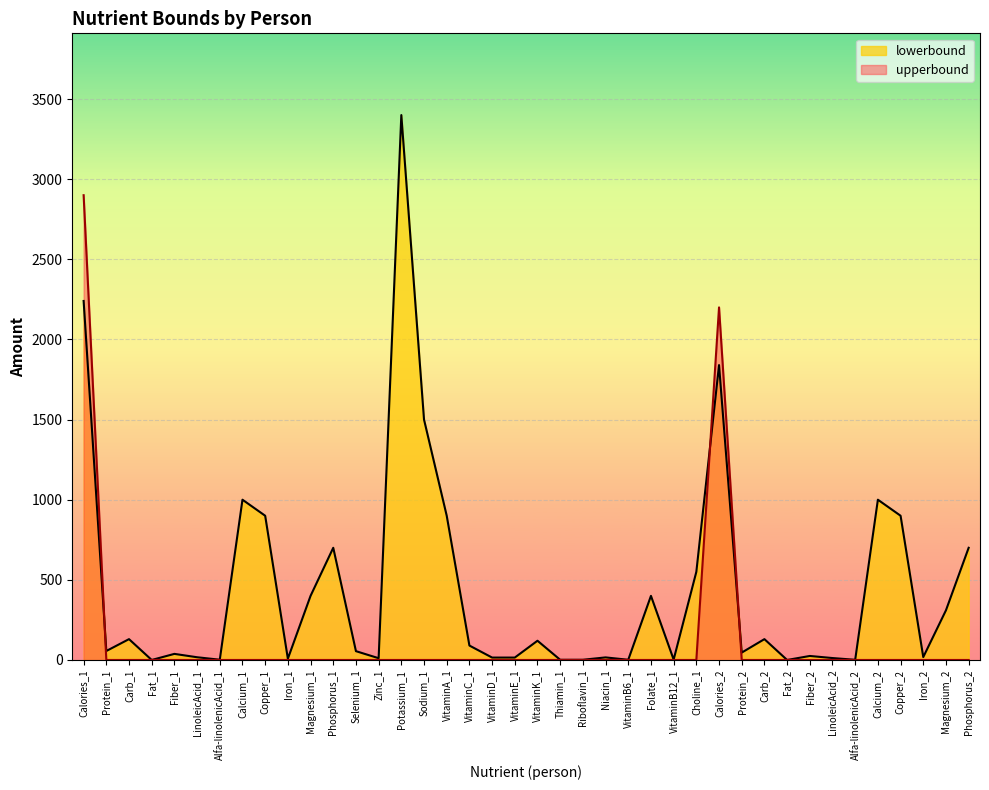

Reading left to right, transcribe all the data shown in this chart.

lowerbound: 2240.0	56.0	130.0	0.0	38.0	17.0	1.6	1000.0	900.0	8.0	400.0	700.0	55.0	11.0	3400.0	1500.0	900.0	90.0	15.0	15.0	120.0	1.2	1.3	16.0	1.3	400.0	2.4	550.0	1840.0	46.0	130.0	0.0	25.0	12.0	1.1	1000.0	900.0	18.0	310.0	700.0
upperbound: 2900.0	0.0	0.0	0.0	0.0	0.0	0.0	0.0	0.0	0.0	0.0	0.0	0.0	0.0	0.0	0.0	0.0	0.0	0.0	0.0	0.0	0.0	0.0	0.0	0.0	0.0	0.0	0.0	2200.0	0.0	0.0	0.0	0.0	0.0	0.0	0.0	0.0	0.0	0.0	0.0